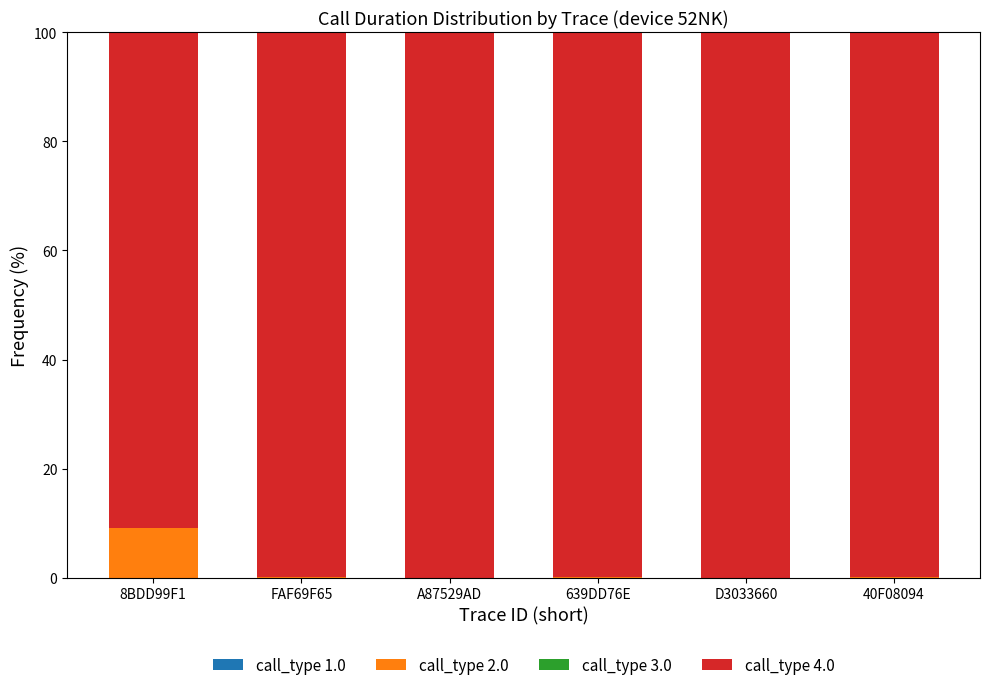

What is the total value across all series at D3033660?

100.0